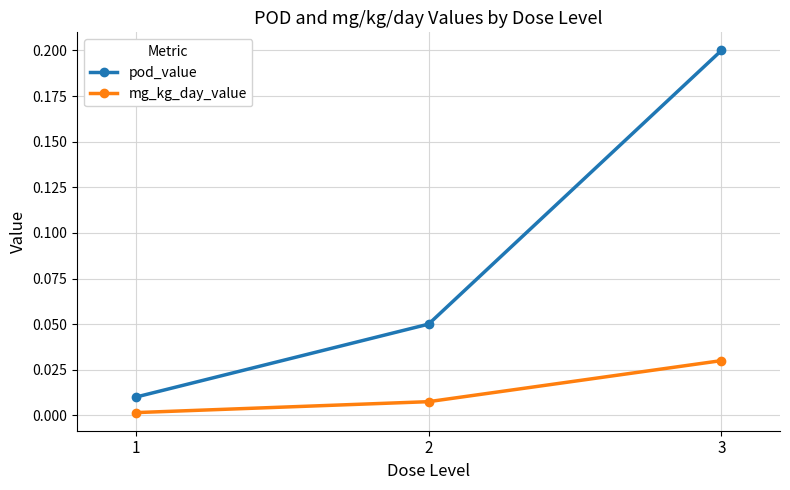

Which series has the largest total across all categories?

pod_value